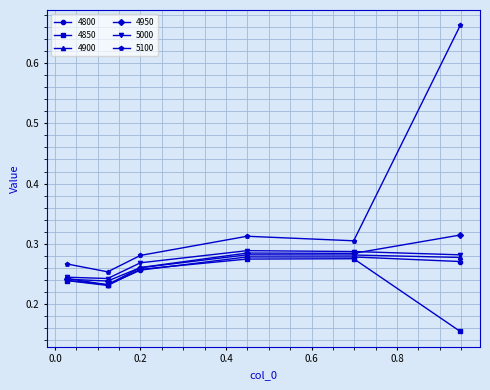

Which series has the largest total across all categories?

5100